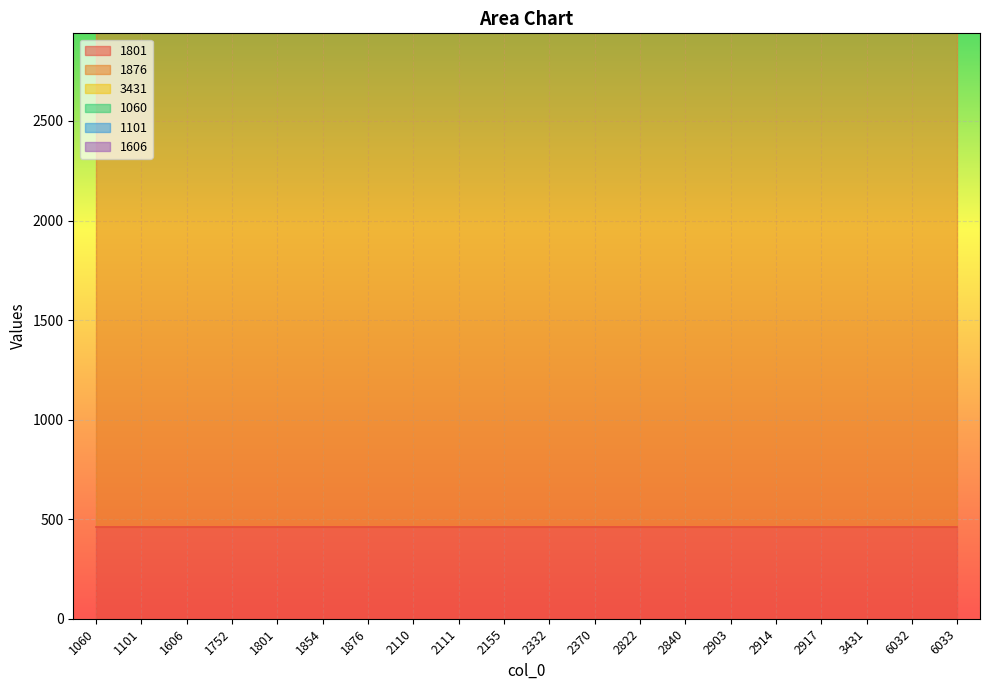

At which category is the sum across all series the highest?

6033